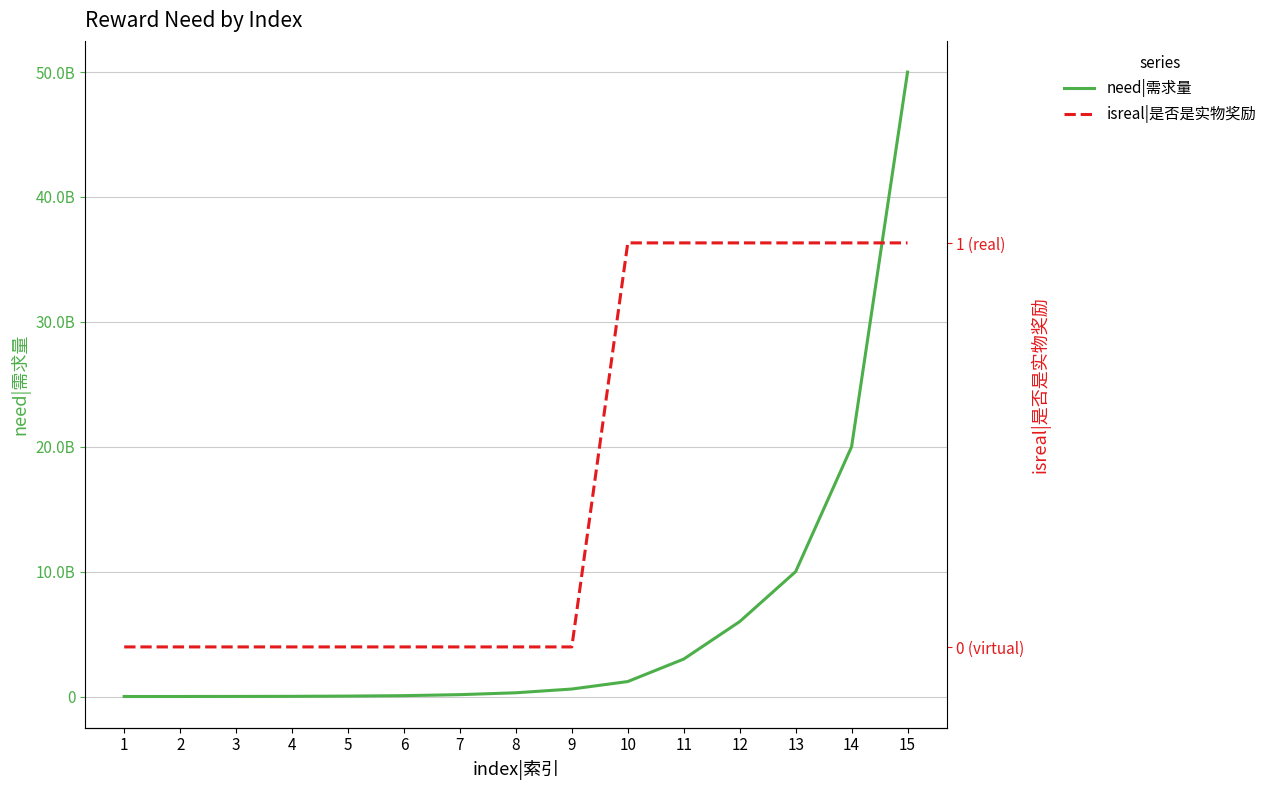

True or false: need|需求量 and isreal|是否是实物奖励 cross at least once.

False